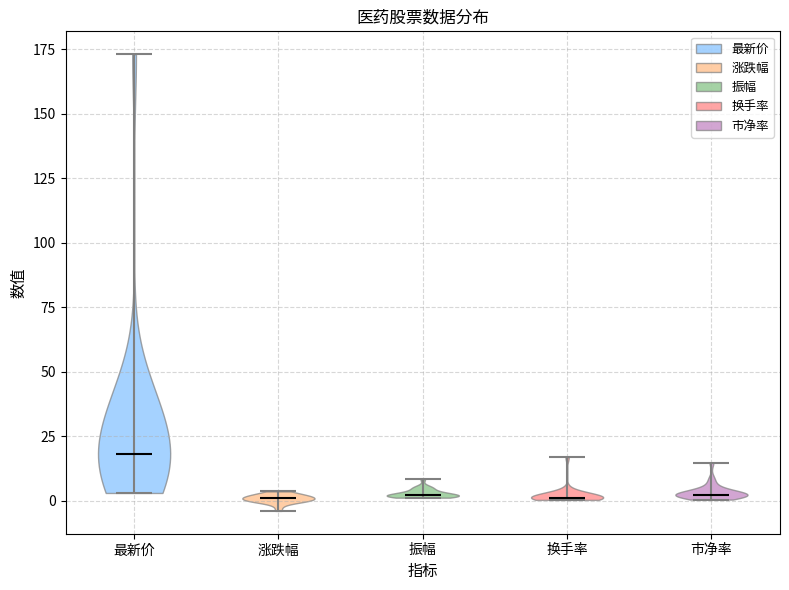

Which violin has the highest median line?

最新价